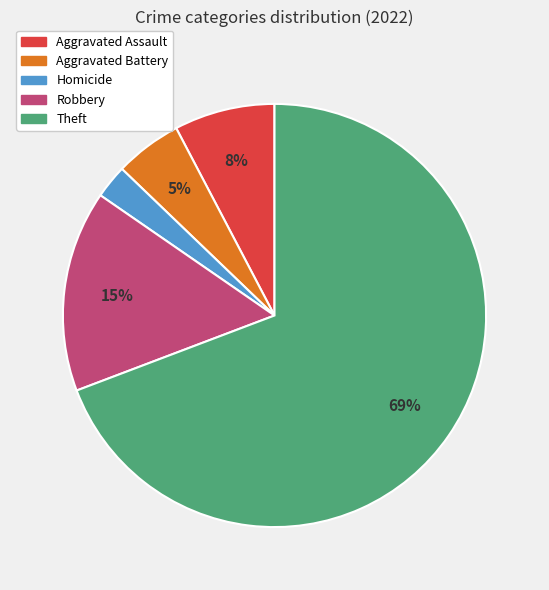

Does any single category account for the majority?

Yes